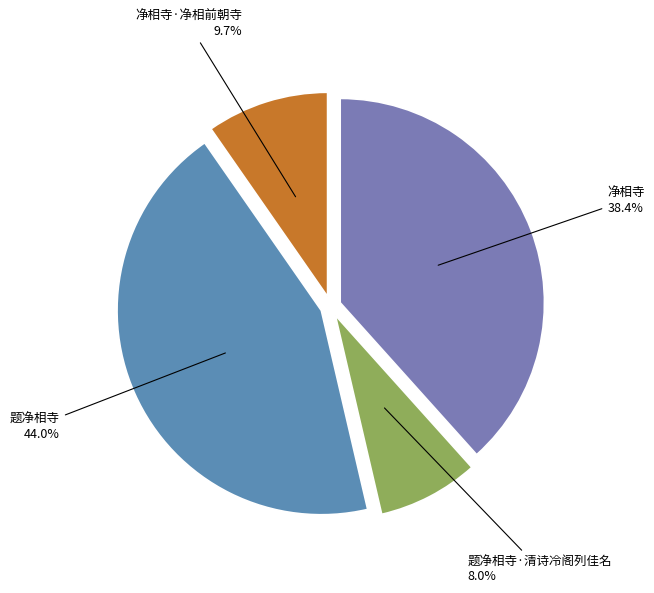

Which slice is the smallest?

题净相寺·清诗冷阁列佳名